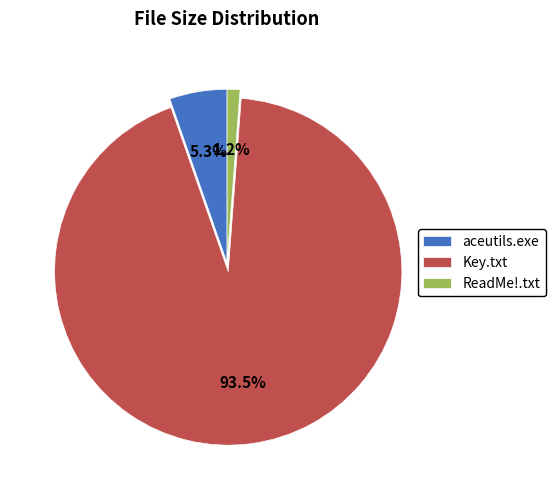

Between ReadMe!.txt and aceutils.exe, which is larger?

aceutils.exe